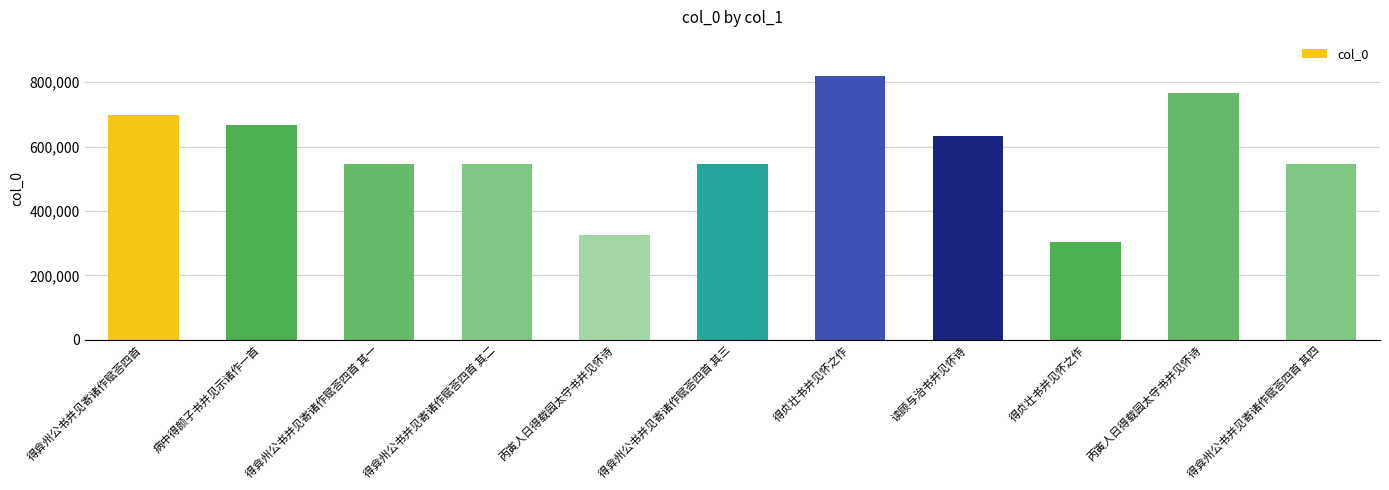

What is the average value?

580620